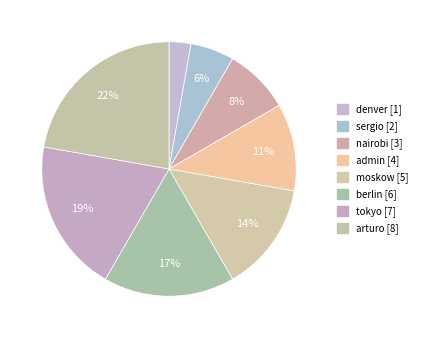

How many slices are in this pie chart?

8